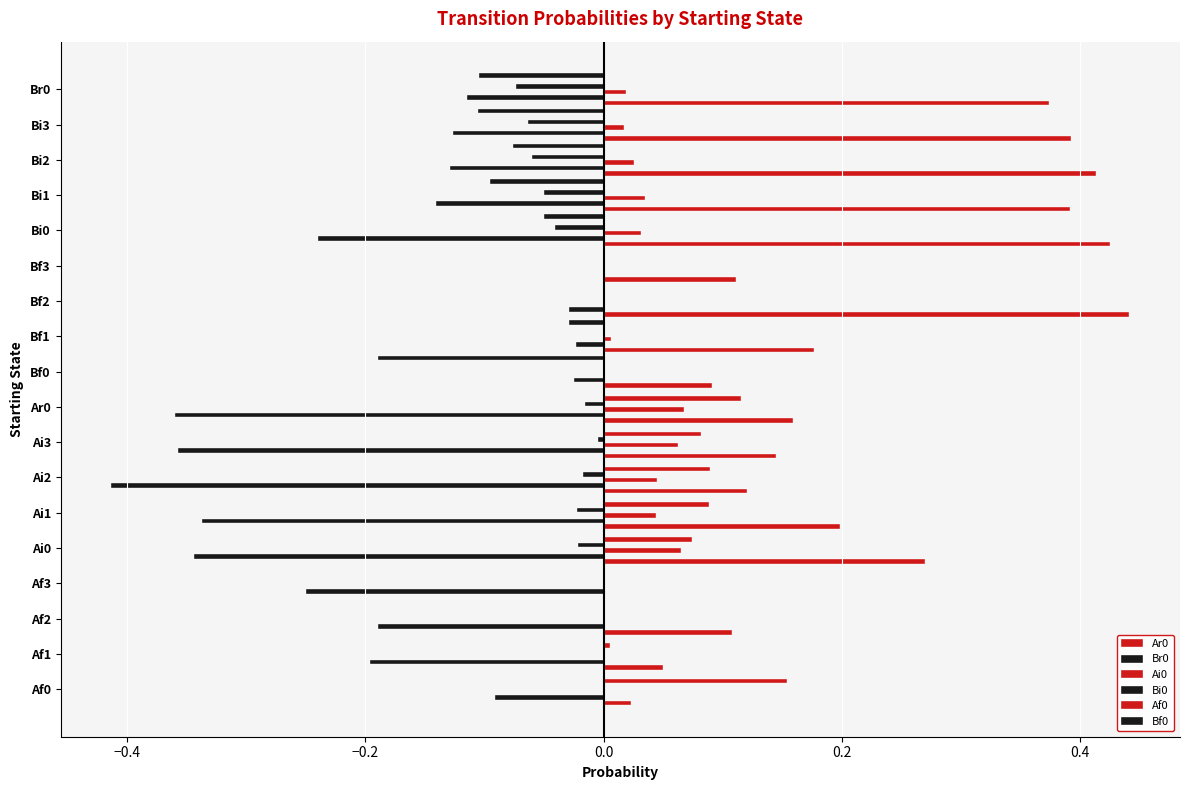

Count the number of categories in the chart.

18